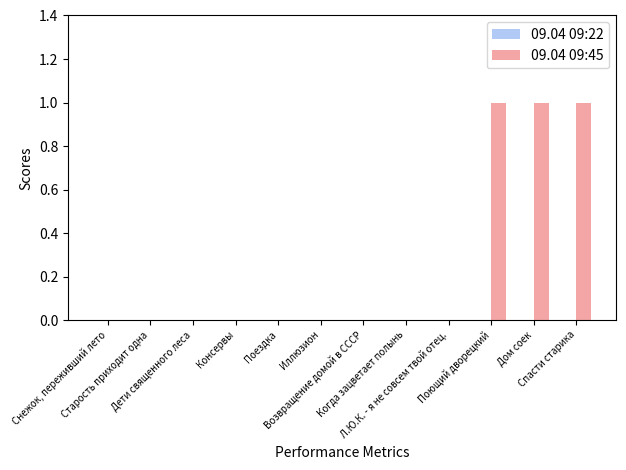

What is the sum of all values?

3